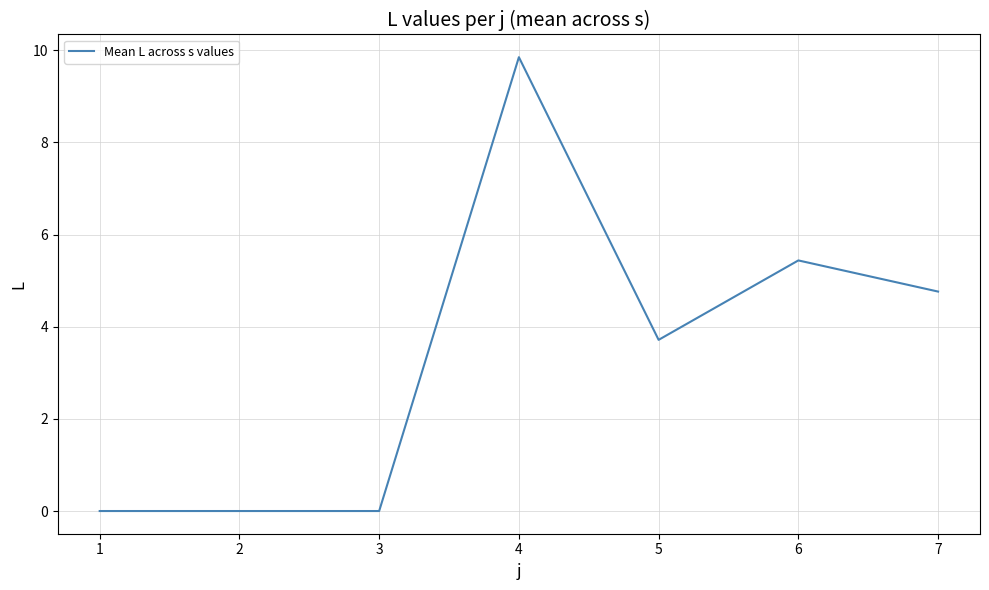

What is the change in value from 1 to 7?

+4.8